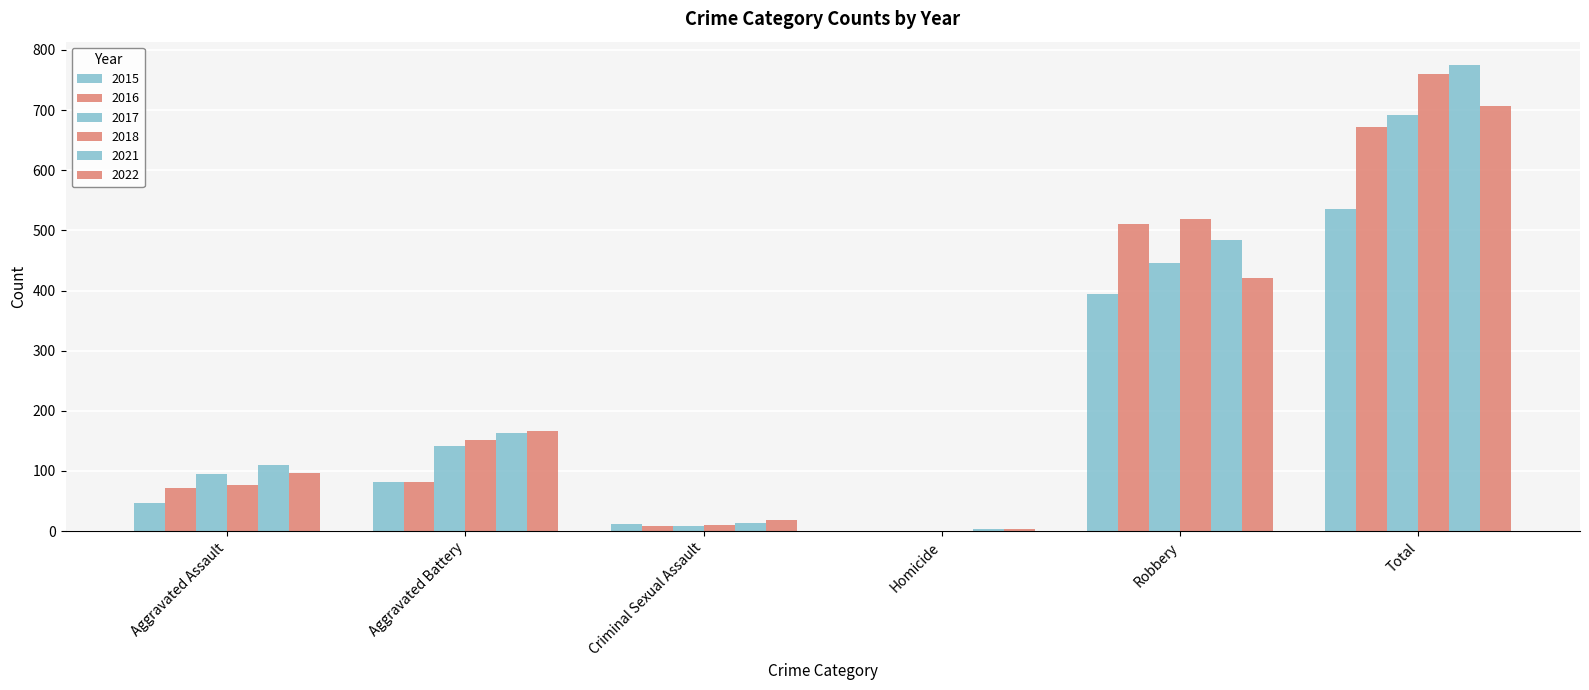

How many groups of bars are there?

6